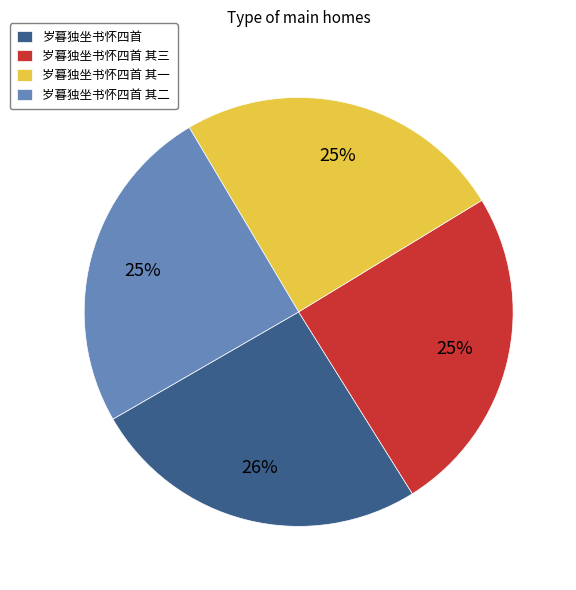

The 岁暮独坐书怀四首 其三 slice represents 33% of the pie. True or false?

False